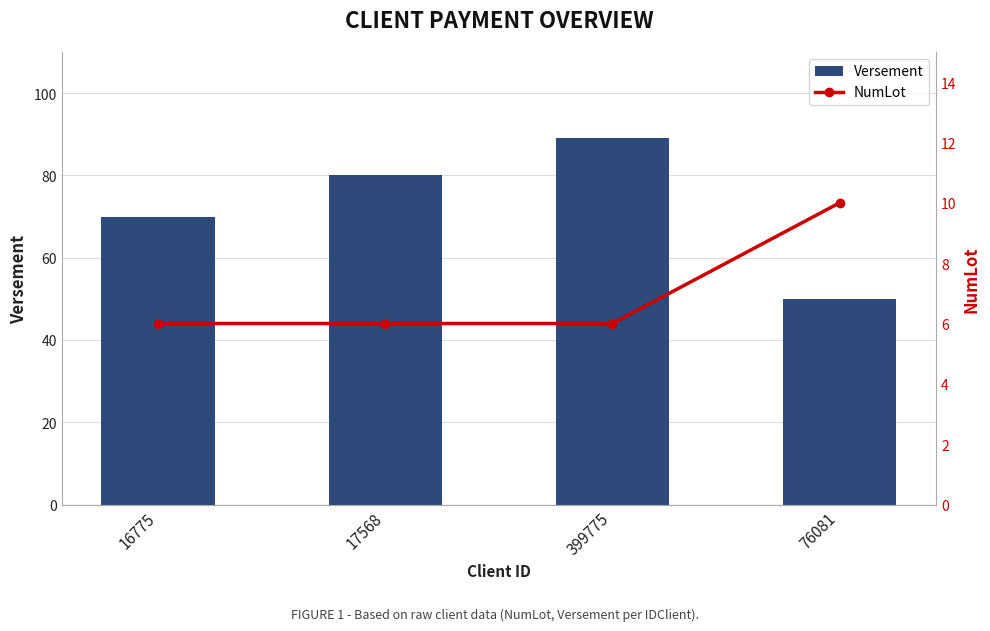

At which label does Versement first exceed 80?

399775